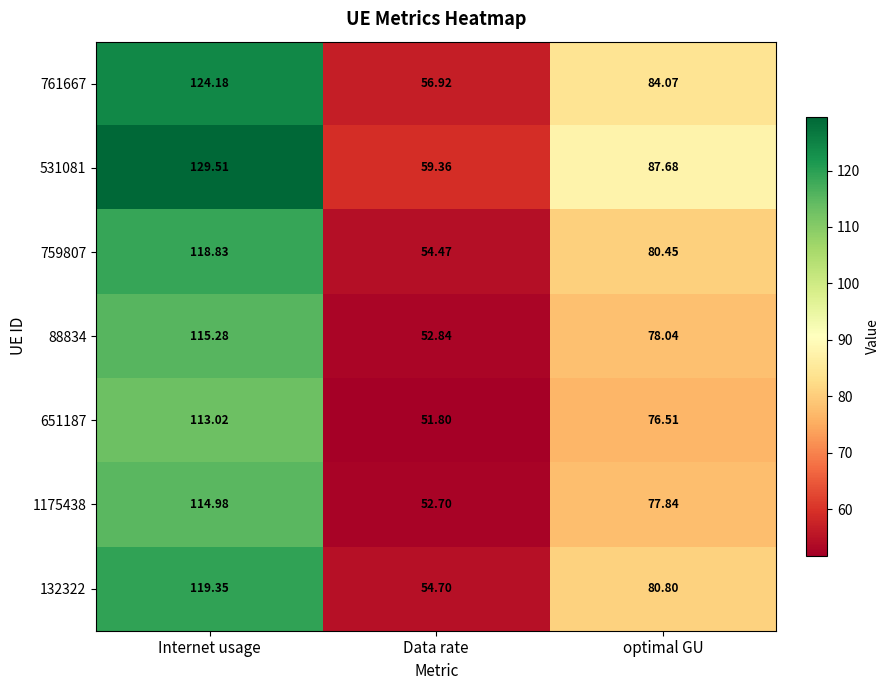

At optimal GU, list the series in order from largest to smallest.

531081, 761667, 132322, 759807, 88834, 1175438, 651187